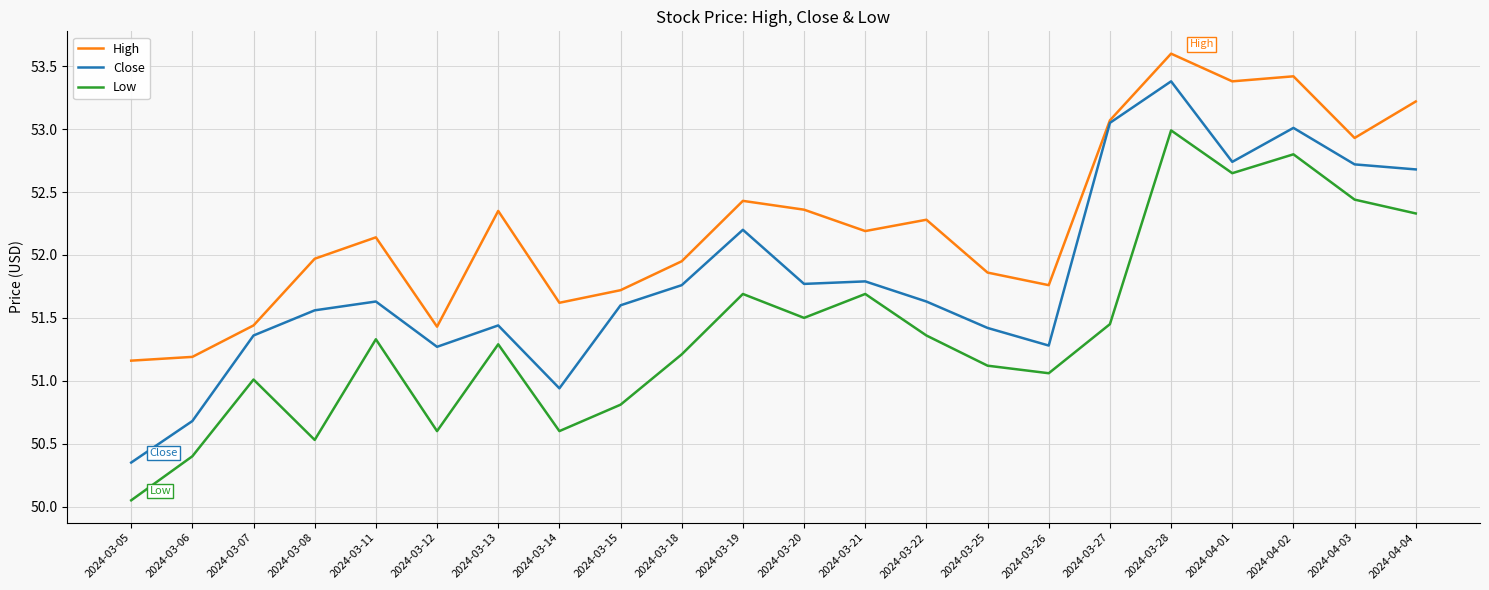

What is the maximum value shown in the chart?

53.6